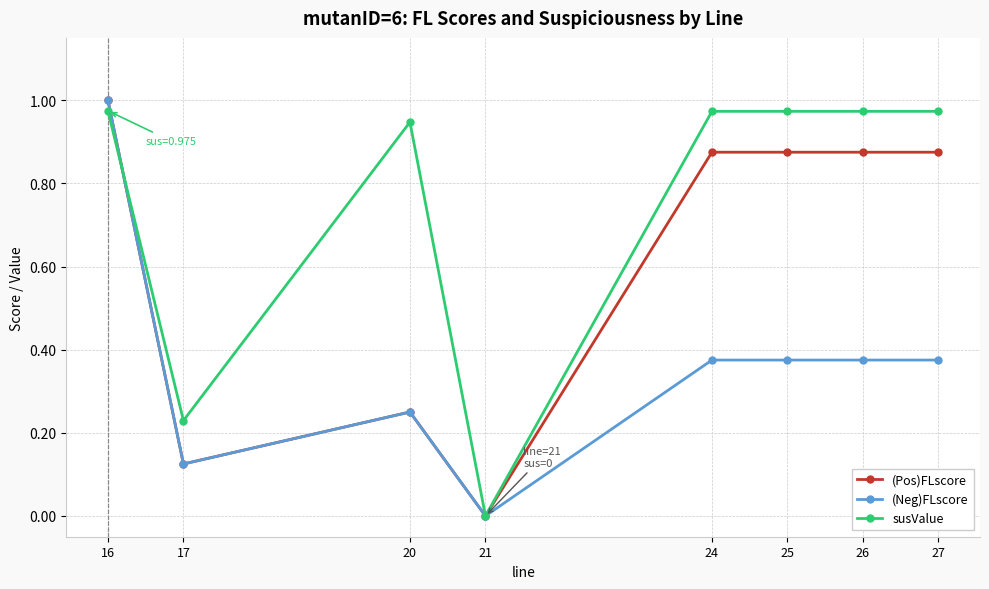

At which label is (Pos)FLscore closest to 0?

21